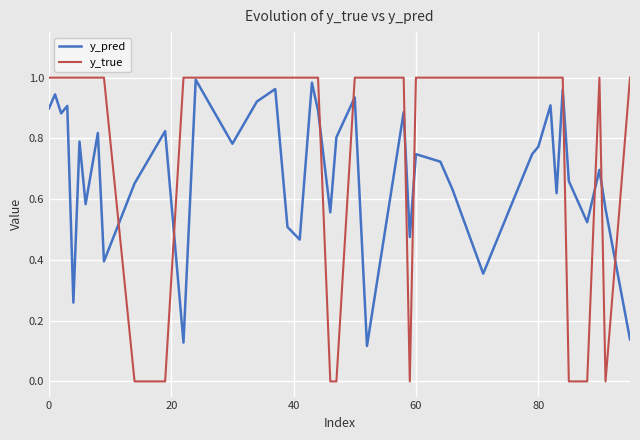

Which series has the largest total across all categories?

y_true